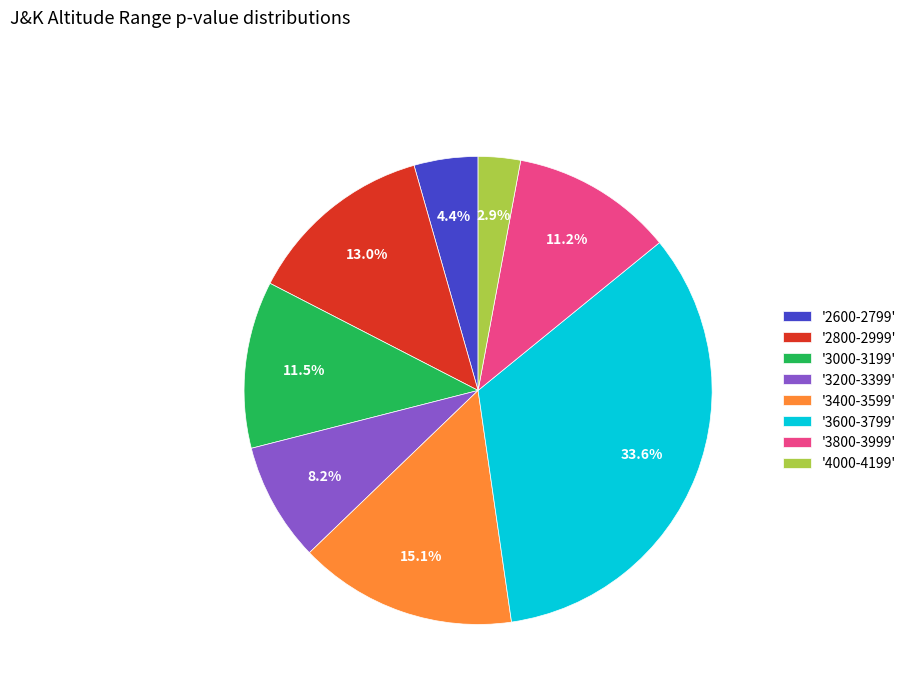

Combined, do '3800-3999' and '3000-3199' account for over 50%?

No